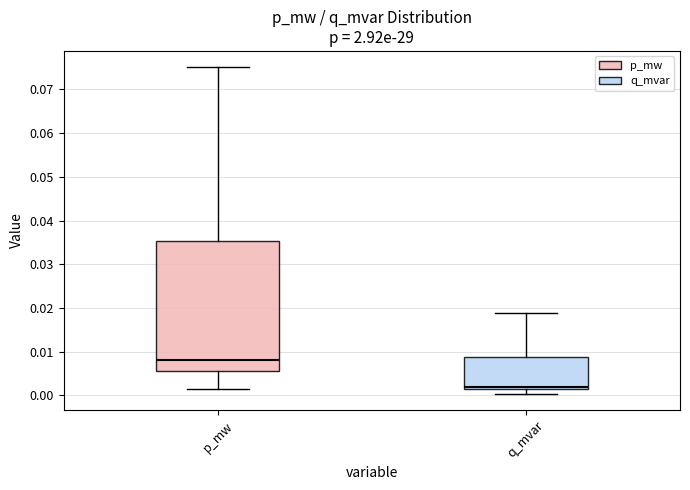

Where does the median line of the box for q_mvar sit on the y-axis? The values are not printed on the chart, so give them approximately, as read against the axis.

0.002